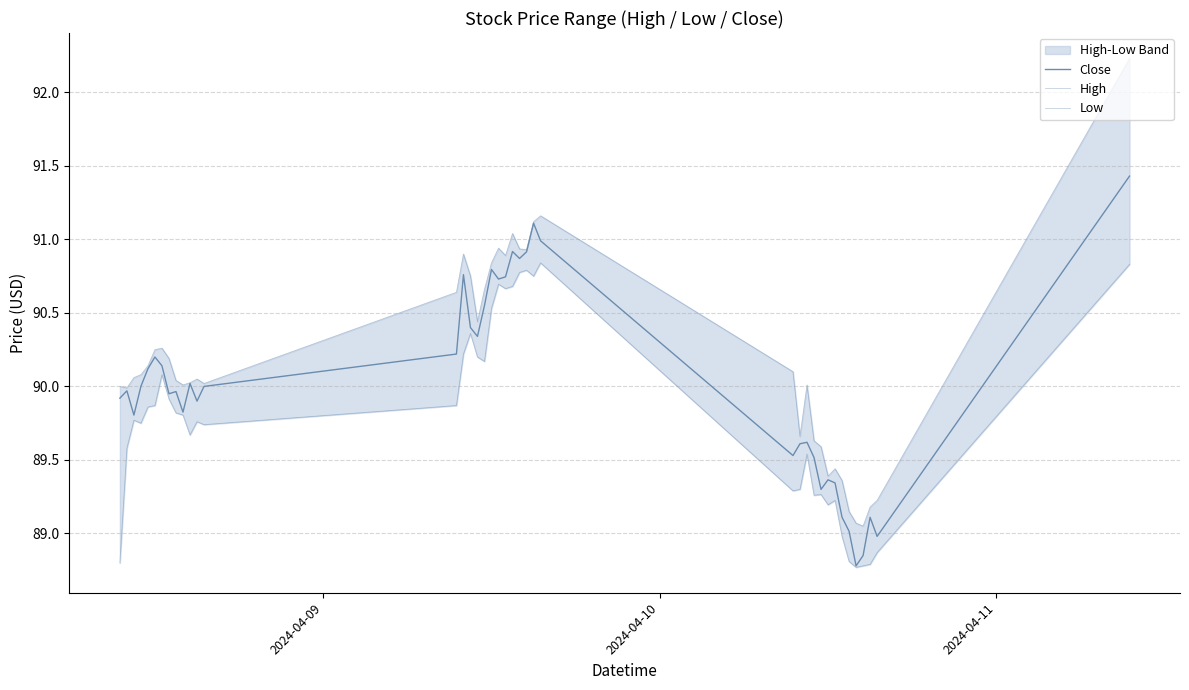

Does the chart display data point markers on the line(s)?

No